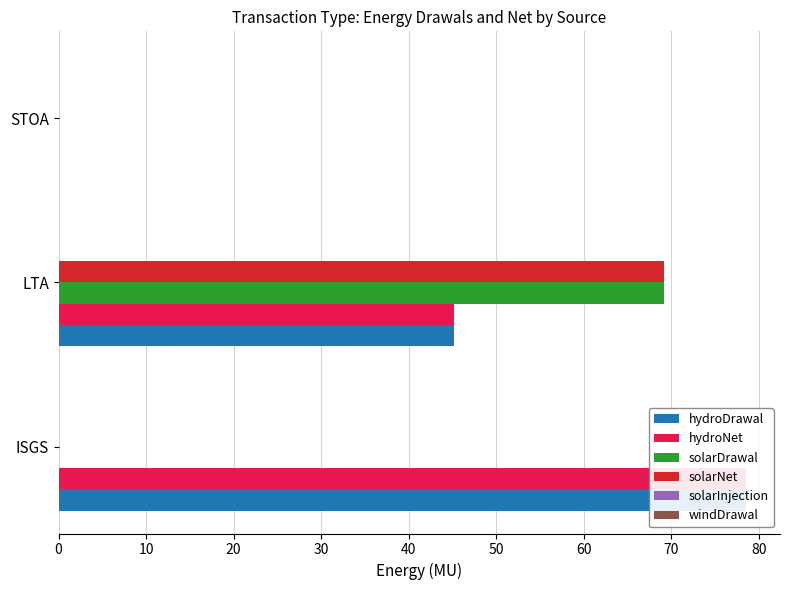

What is the value of the windDrawal bar at the 2nd from the left?

0.1